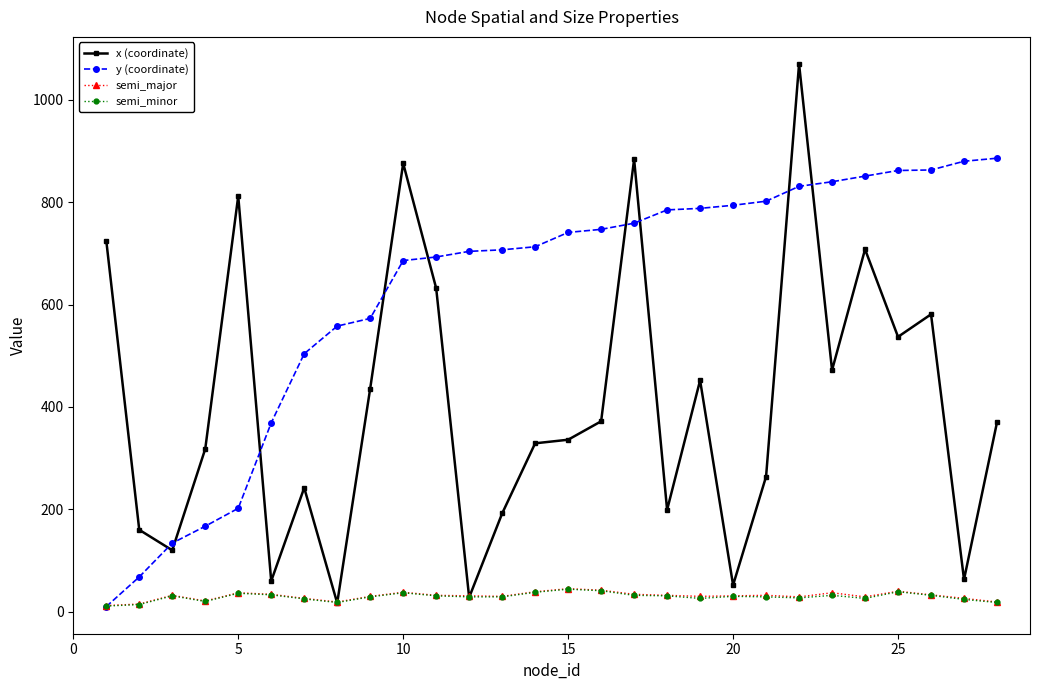

Which series has the largest total across all categories?

y (coordinate)